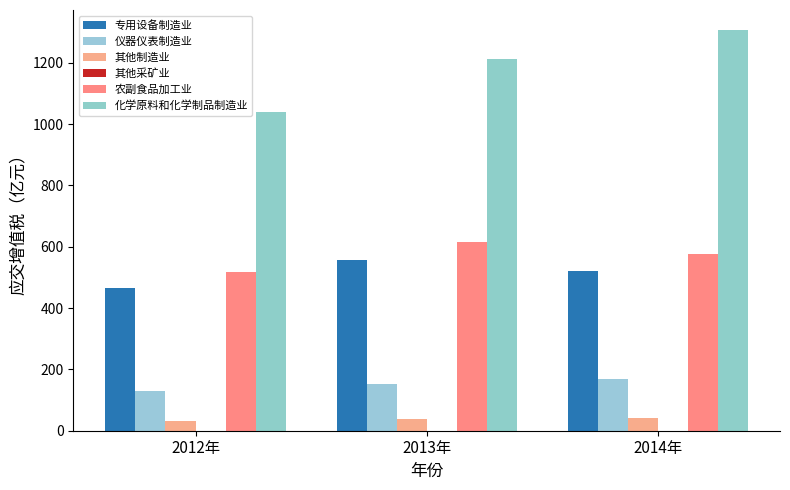

What is the value of the 专用设备制造业 bar at the 2nd from the left?

557.7